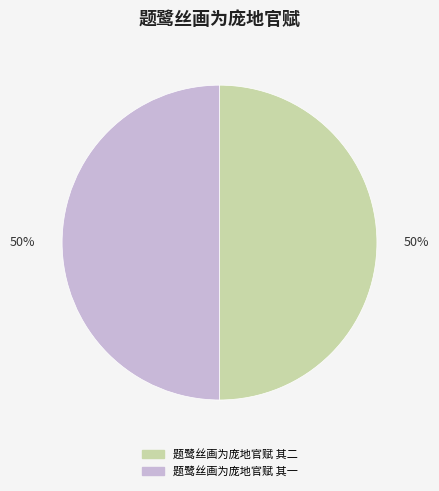

Is it true that 题鹭丝画为庞地官赋 其二 is 57% of the pie?

False